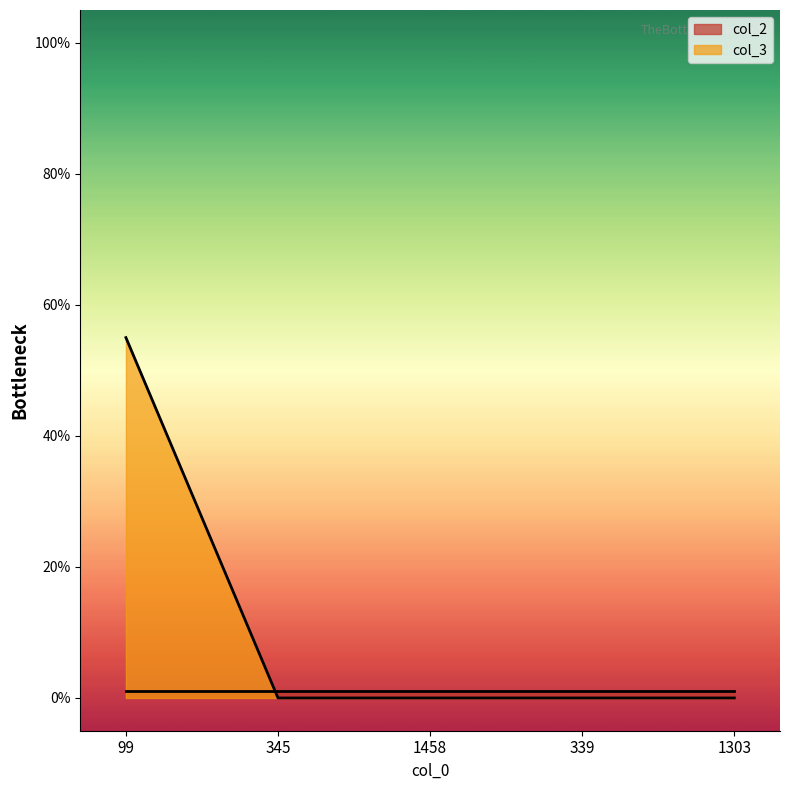

Does the chart display data point markers on the line(s)?

No